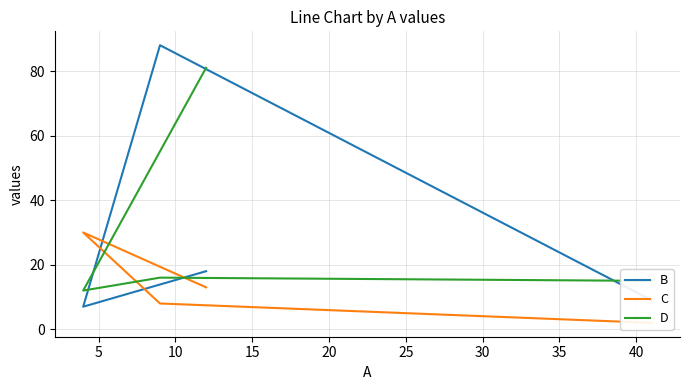

After their last crossing, which series has the higher values: B or D?

D